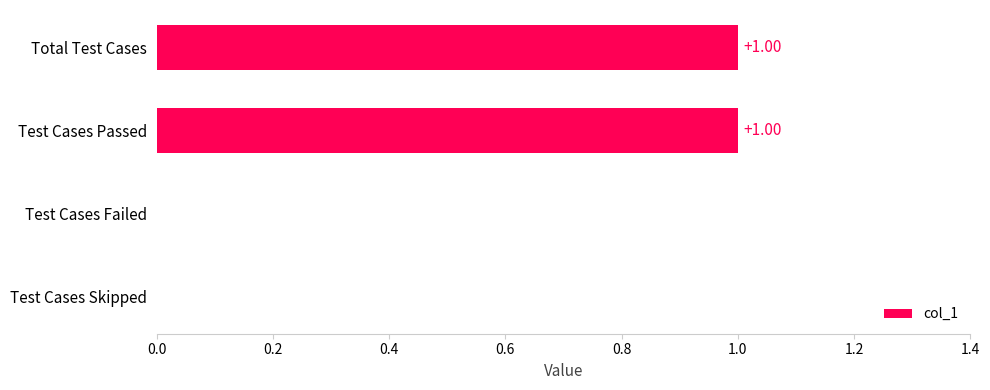

Approximately how many times larger is the value at Total Test Cases compared to Test Cases Passed?

1.0